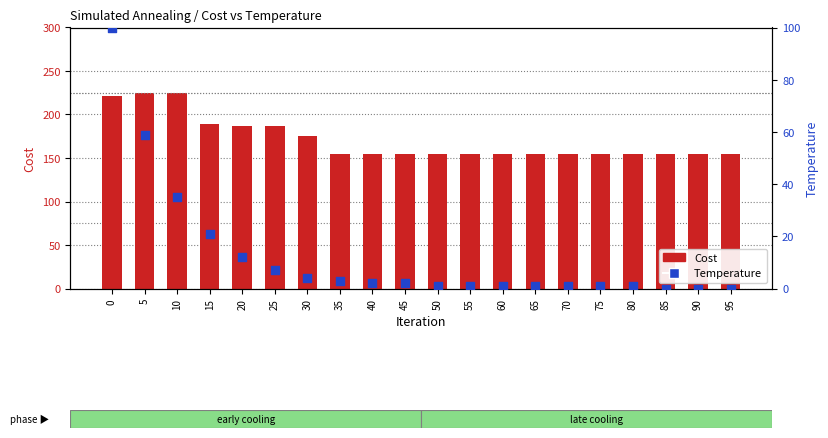

Which series contains the highest Y value?

Cost